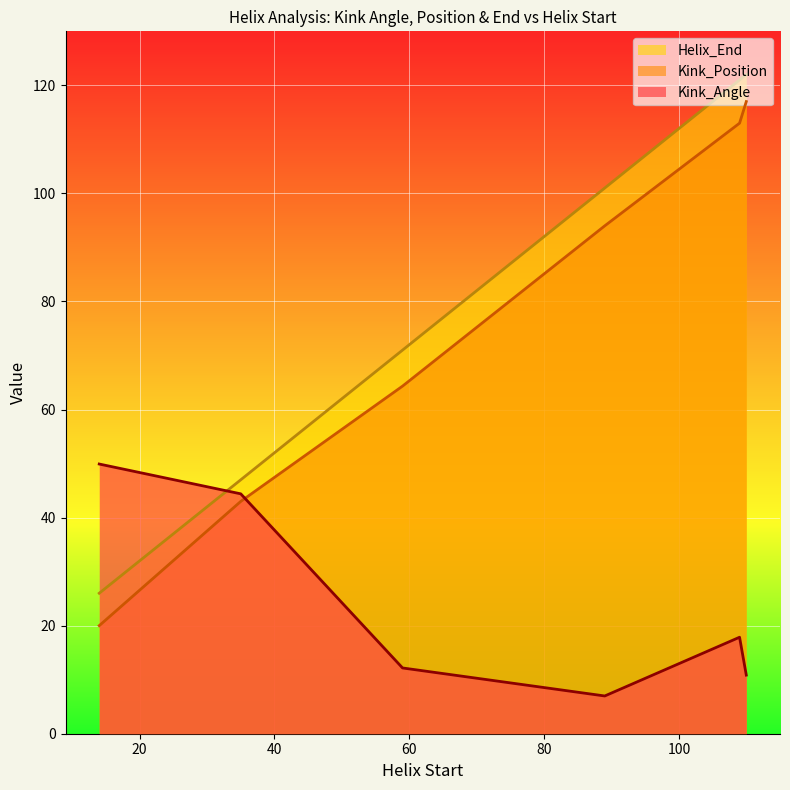

How many interior local peaks does the Kink_Angle series have?

1